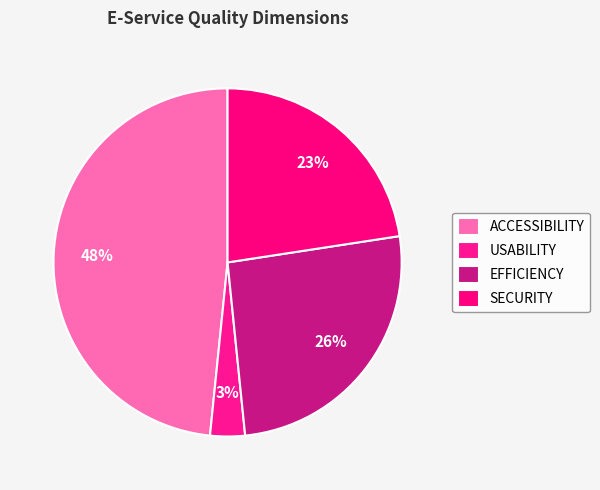

To the nearest percent, what portion does SECURITY represent?

23%